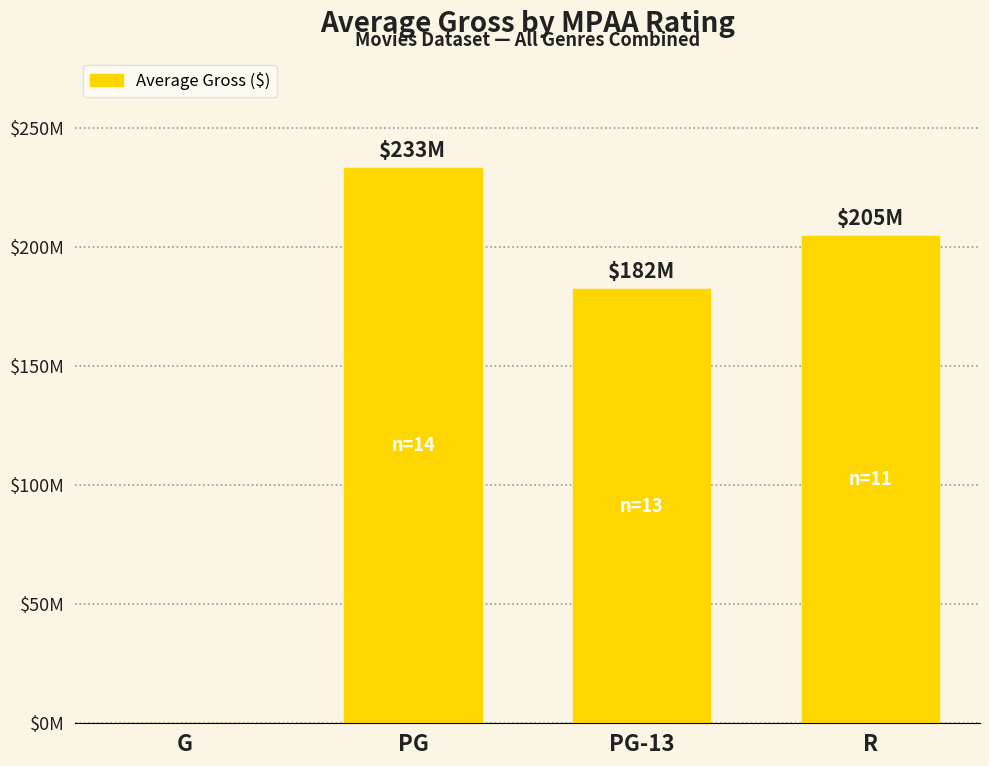

List the labels in order of value, smallest first.

G, PG-13, R, PG